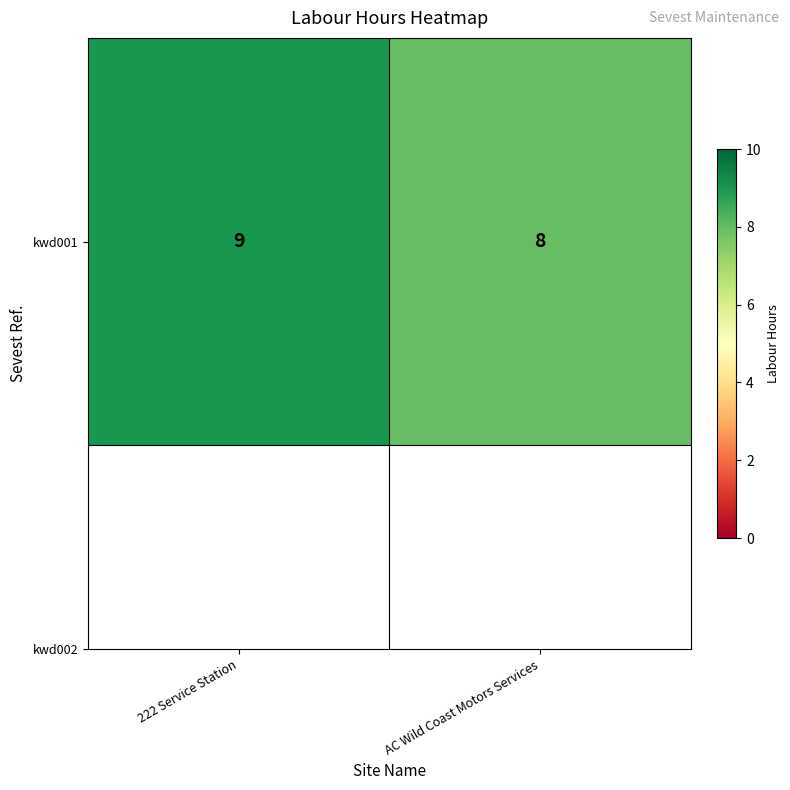

How many data points does each series have?

2